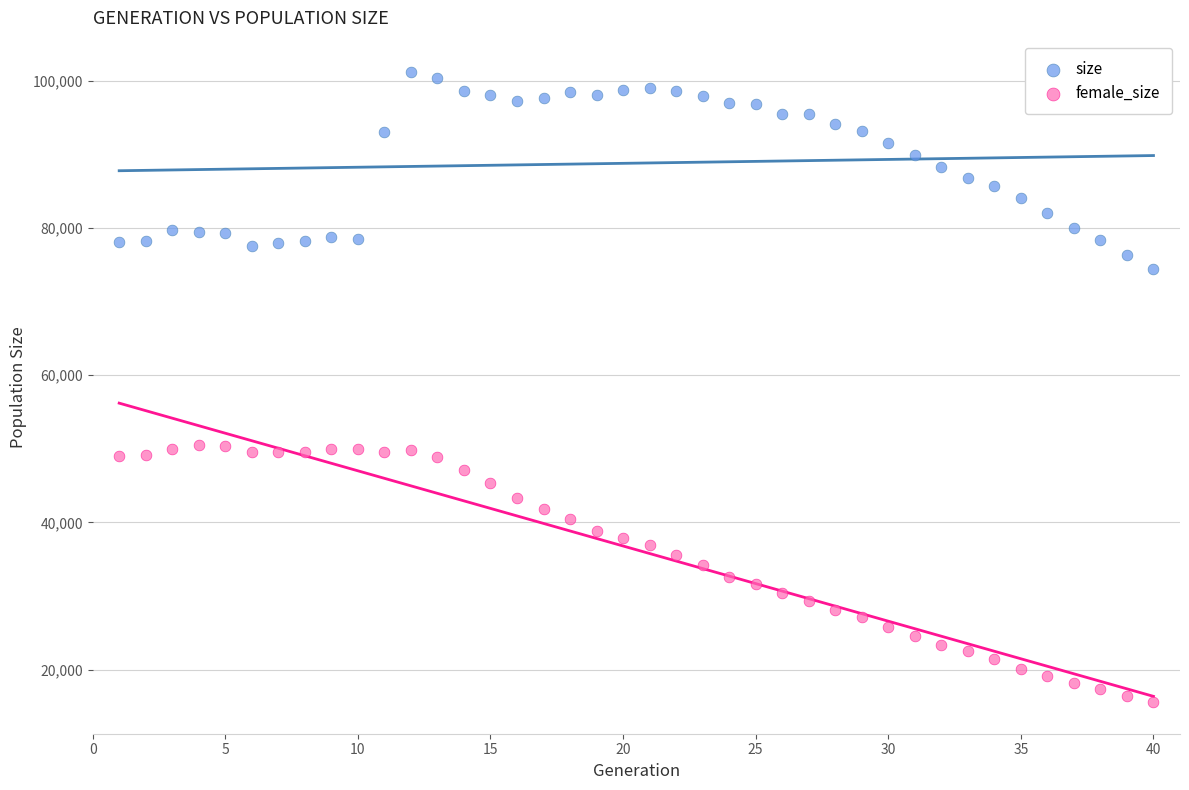

Which series reaches the minimum Y coordinate?

female_size